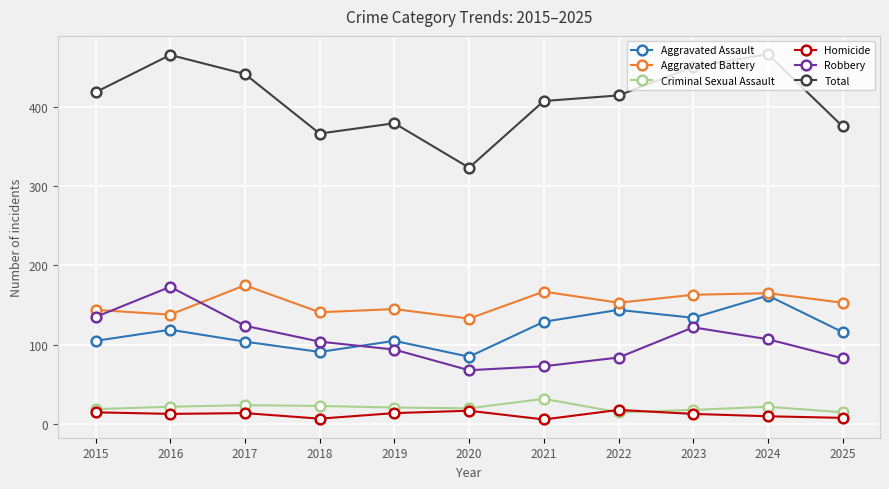

What is the approximate value of Robbery at 2022, to the nearest 10?

80